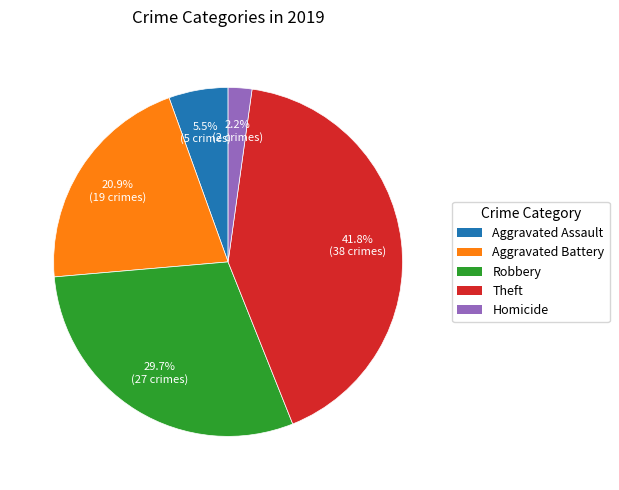

What is the ratio of the value at Theft to the value at Robbery?

1.4